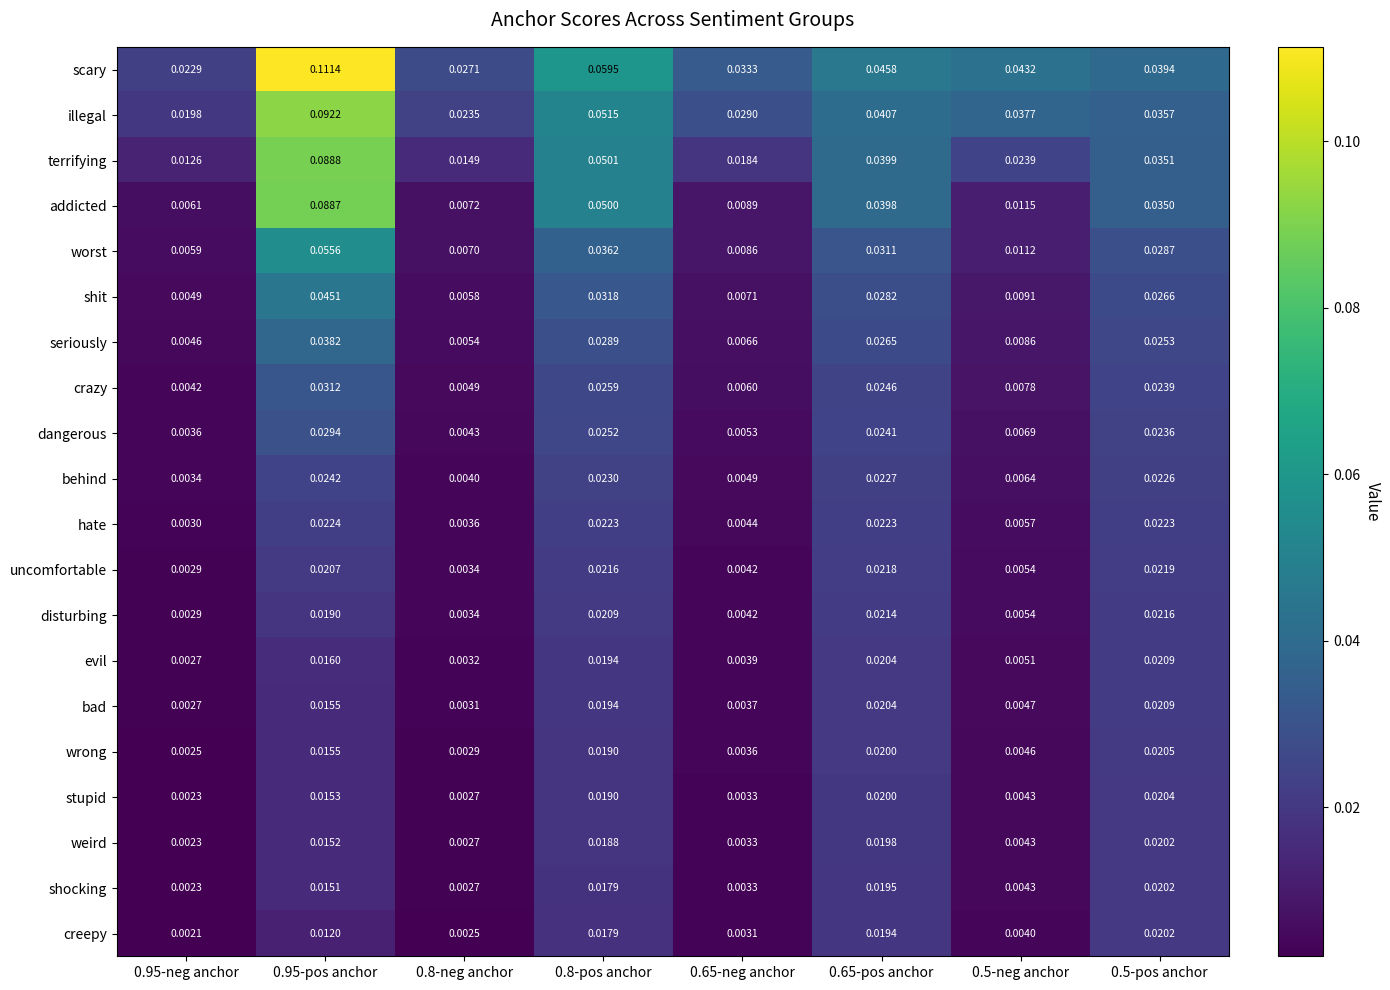

Which series has the largest total across all categories?

scary